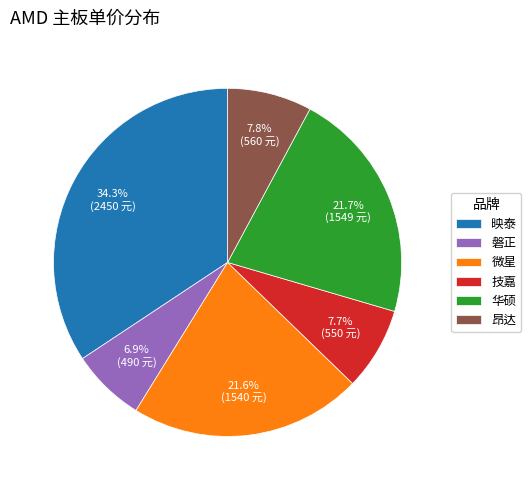

Is there a majority slice in this chart?

No